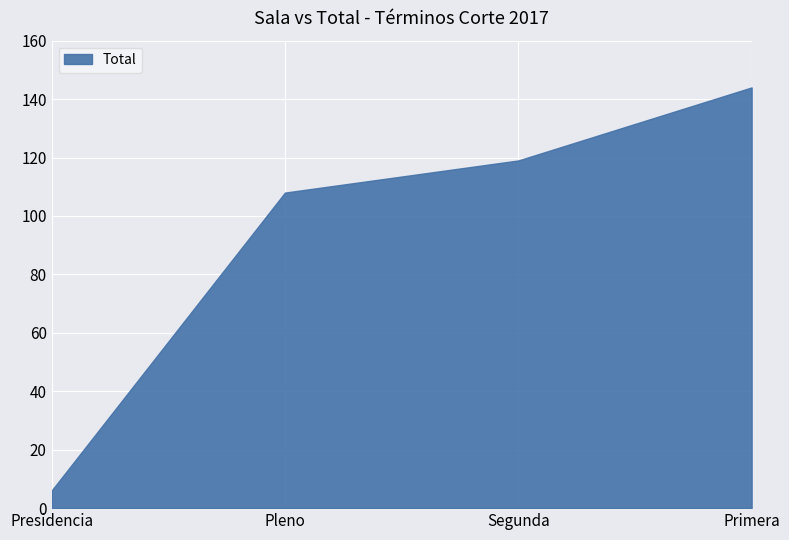

How many lines are shown in the chart?

1